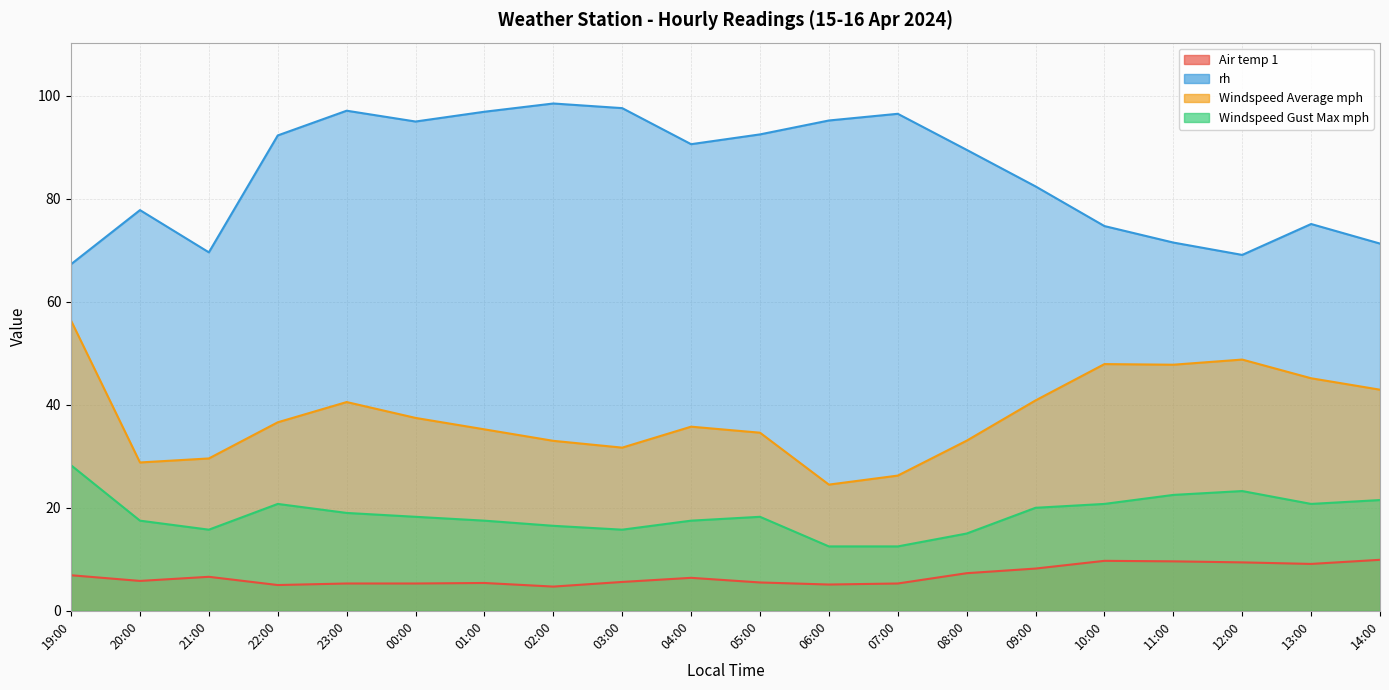

How many lines are shown in the chart?

4